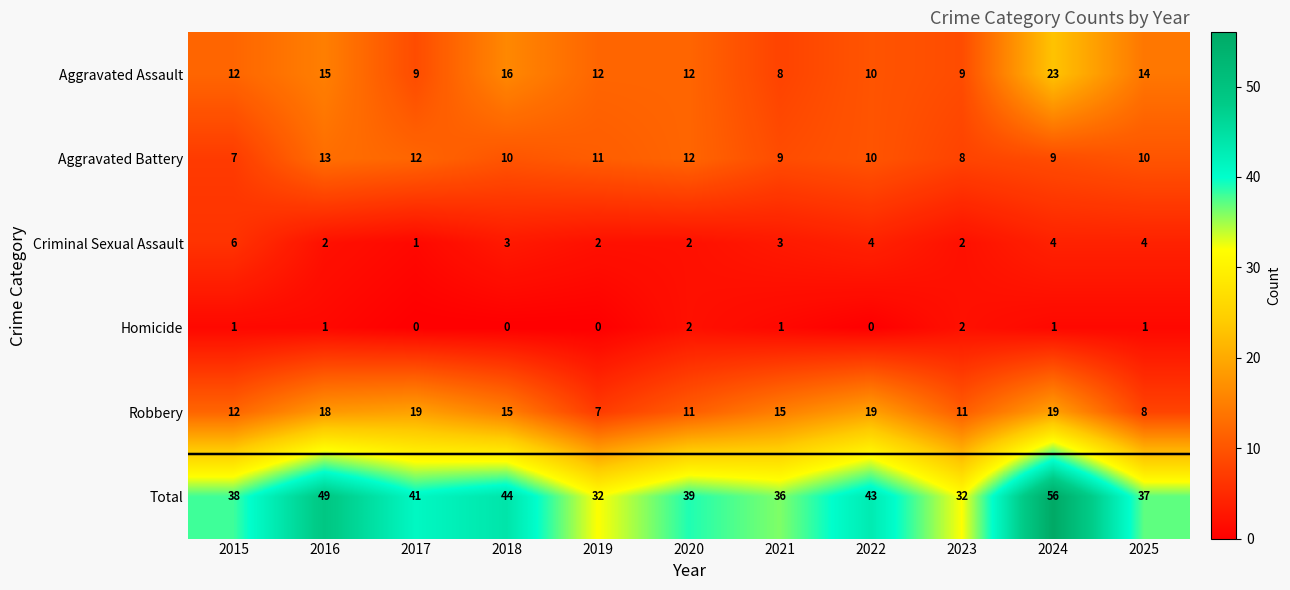

How many data points does each series have?

11